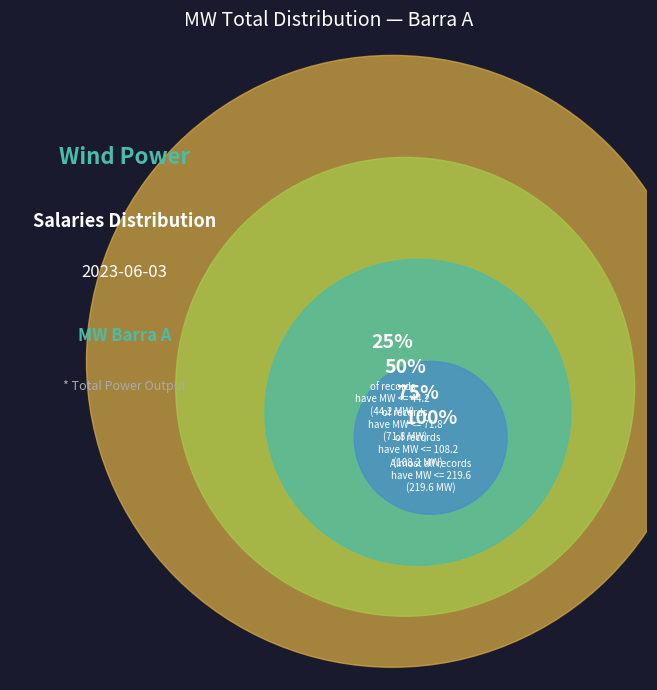

True or false: 00:00 accounts for 24% of the total.

False